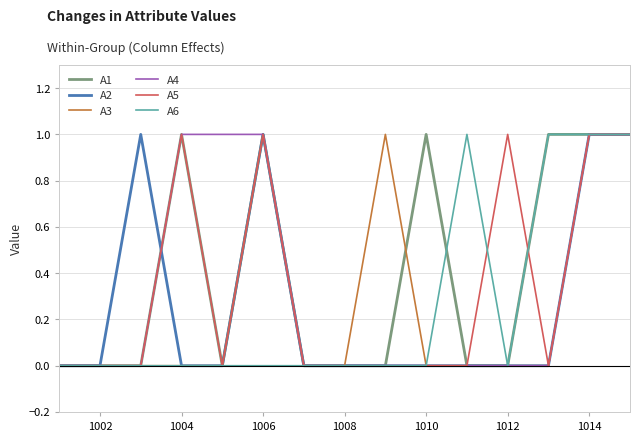

Is this an area chart (filled region under the line)?

No